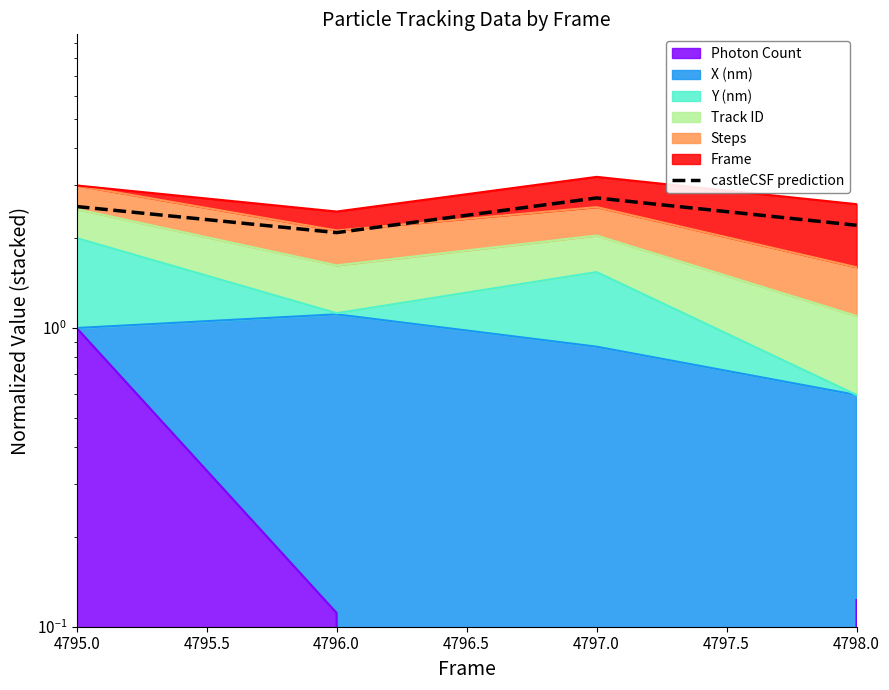

What is the sum of all values?

9.6